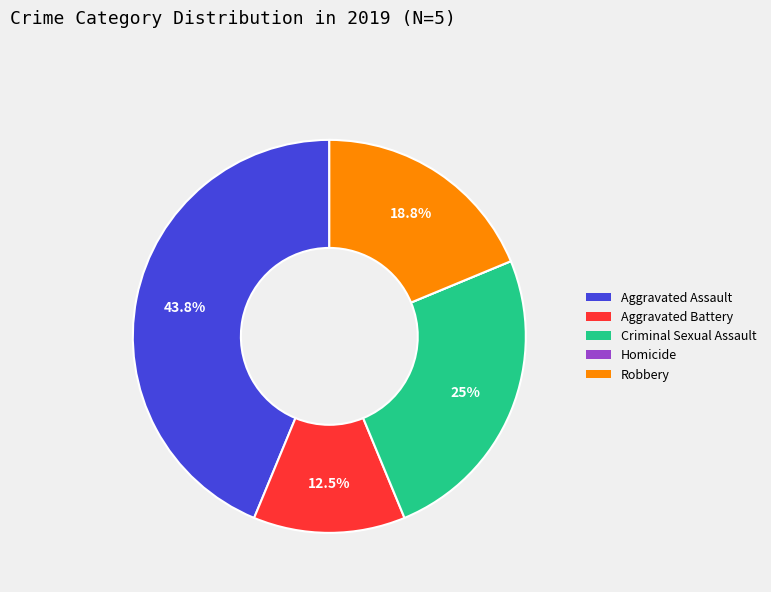

Between Aggravated Battery and Aggravated Assault, which is larger?

Aggravated Assault